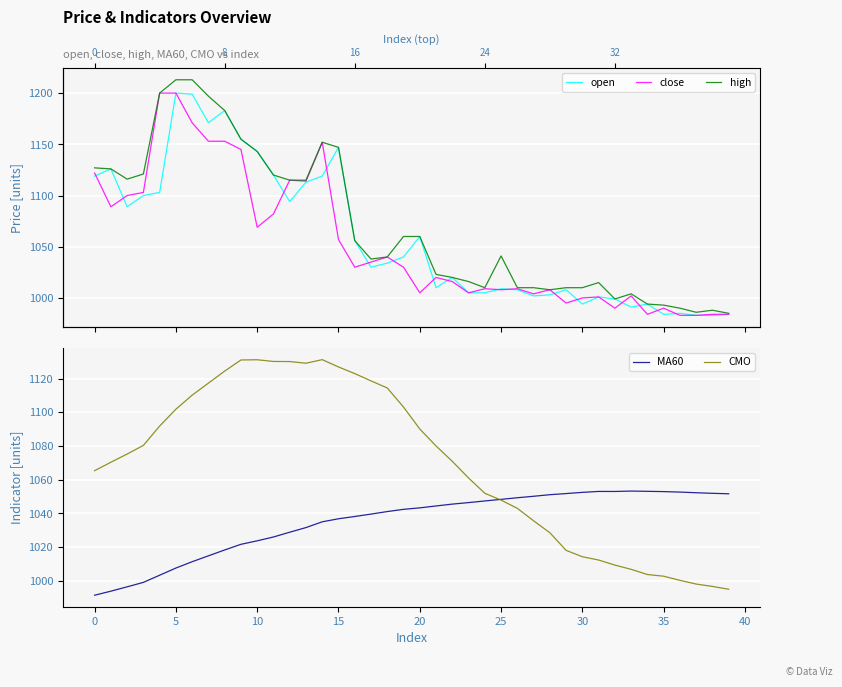

True or false: CMO has more than 1 points higher than both neighbors.

True